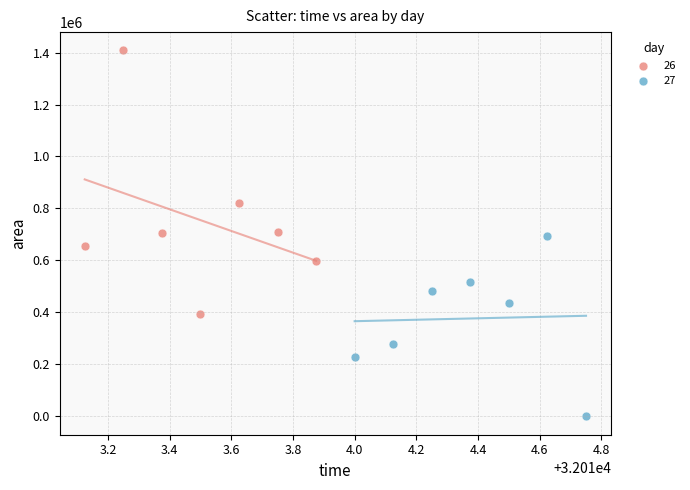

Which series contains the highest Y value?

26